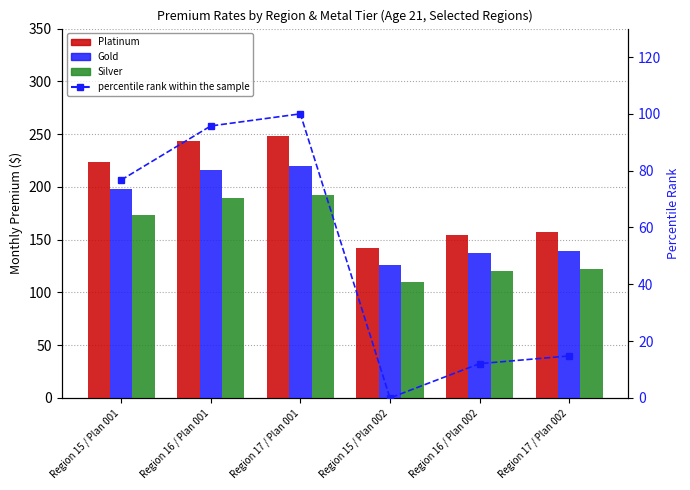

Which series changed the most between Region 15 / Plan 001 and Region 17 / Plan 001?

Platinum